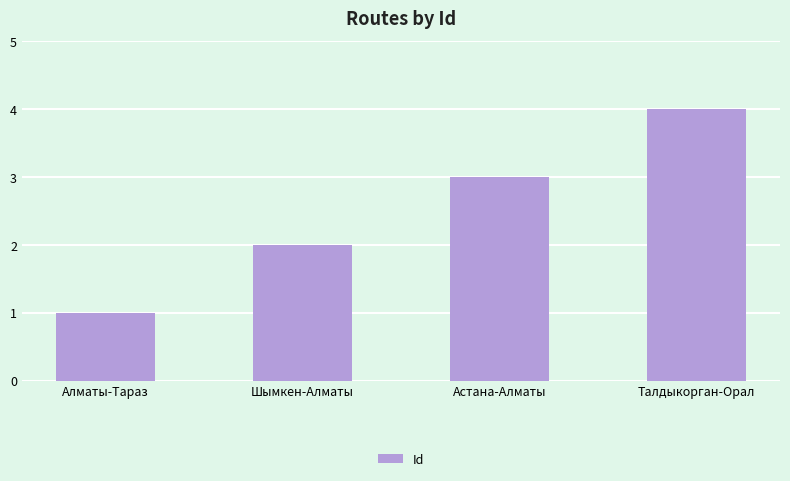

Rank the categories by value from highest to lowest.

Талдыкорган-Орал, Астана-Алматы, Шымкен-Алматы, Алматы-Тараз